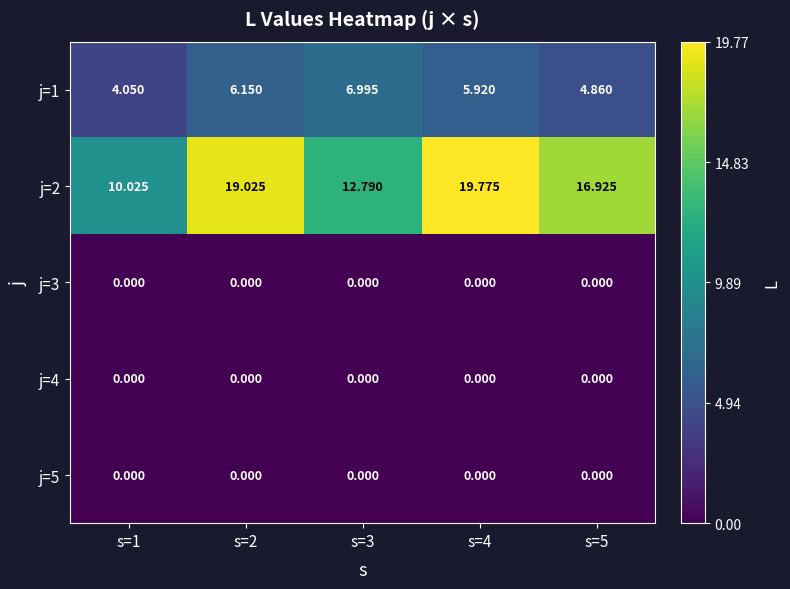

What is the spread (max minus min) of values at s=5?

16.9